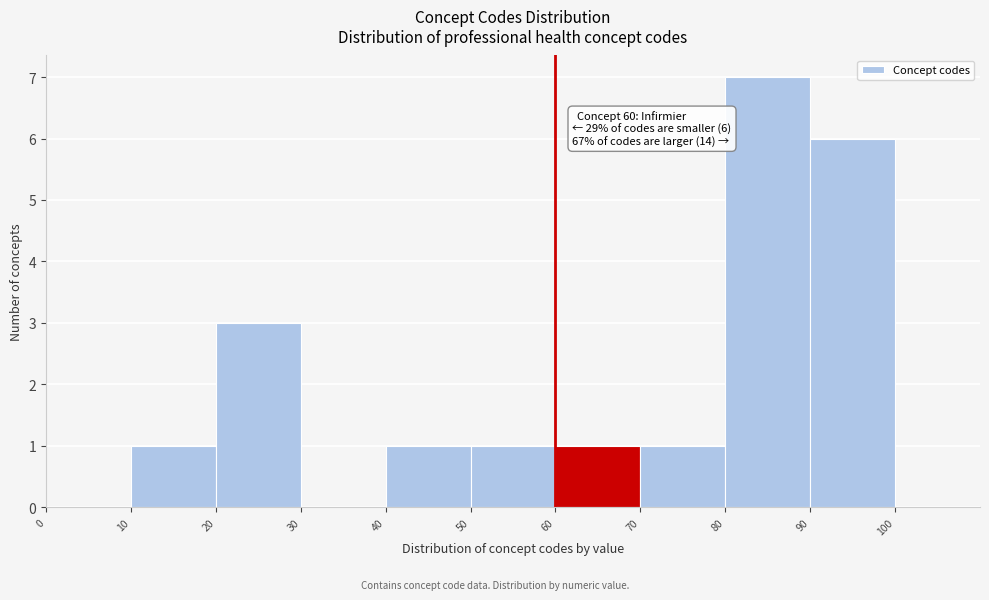

Over which range of the x-axis is the bar tallest?

80 to 90